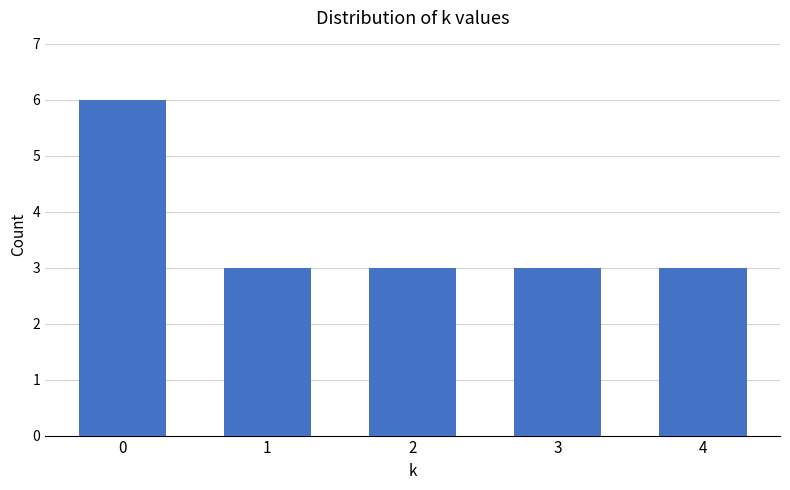

What is the value of the 5th bar from the left?

3